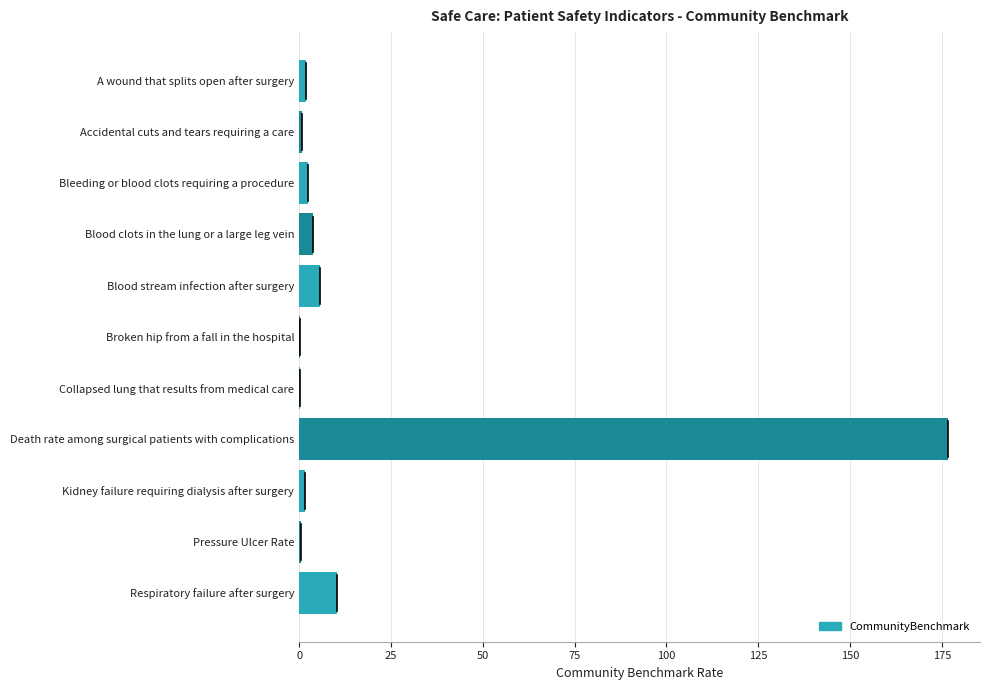

Which category has the highest value across all series?

Death rate among surgical patients with complications